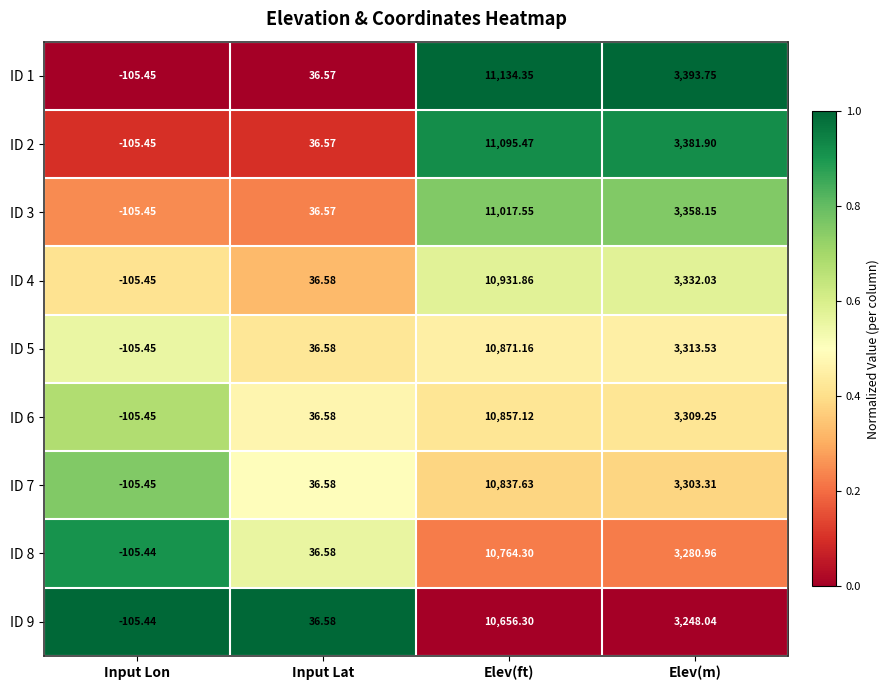

At which category is the sum across all series the highest?

Elev(ft)